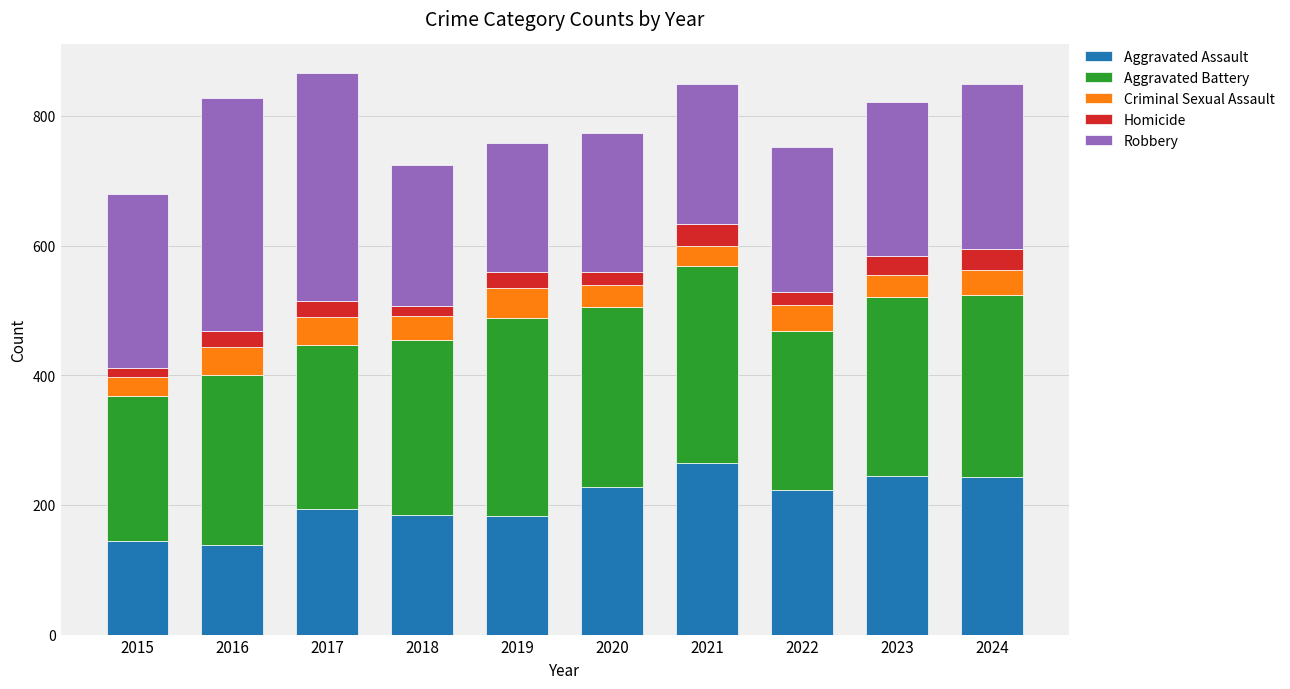

How many series are shown in this chart?

5